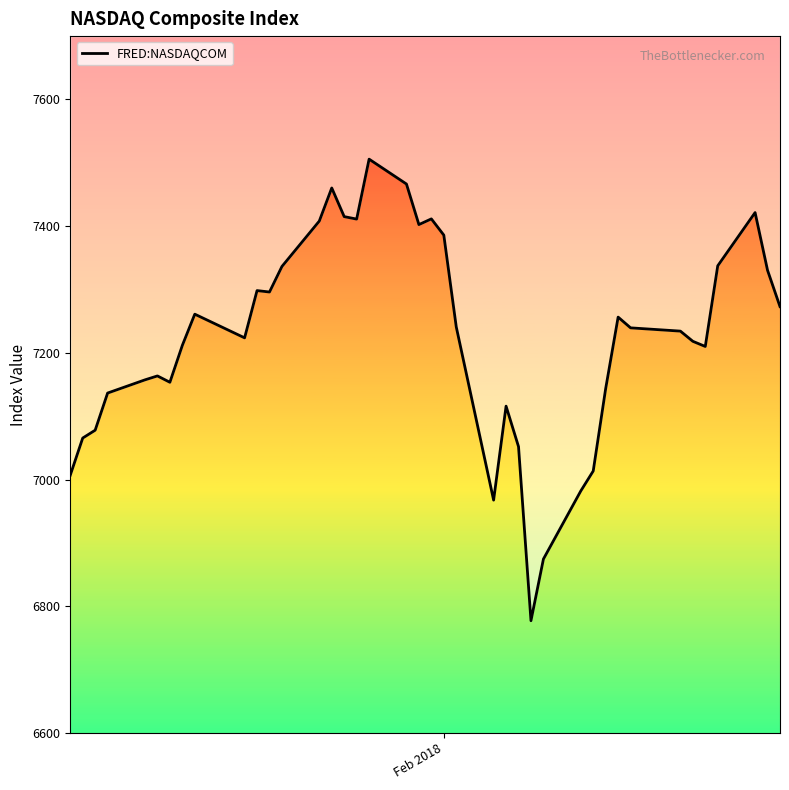

Reading right to left, transcribe all the data shown in this chart.

7273.0	7330.4	7421.5	7337.4	7210.1	7218.2	7234.3	7239.5	7256.4	7143.6	7013.5	6982.0	6874.5	6777.2	7052.0	7115.9	6967.5	7240.9	7385.9	7411.5	7402.5	7466.5	7505.8	7411.2	7415.1	7460.3	7408.0	7336.4	7296.1	7298.3	7223.7	7261.1	7211.8	7153.6	7163.6	7157.4	7136.6	7077.9	7065.5	7006.9